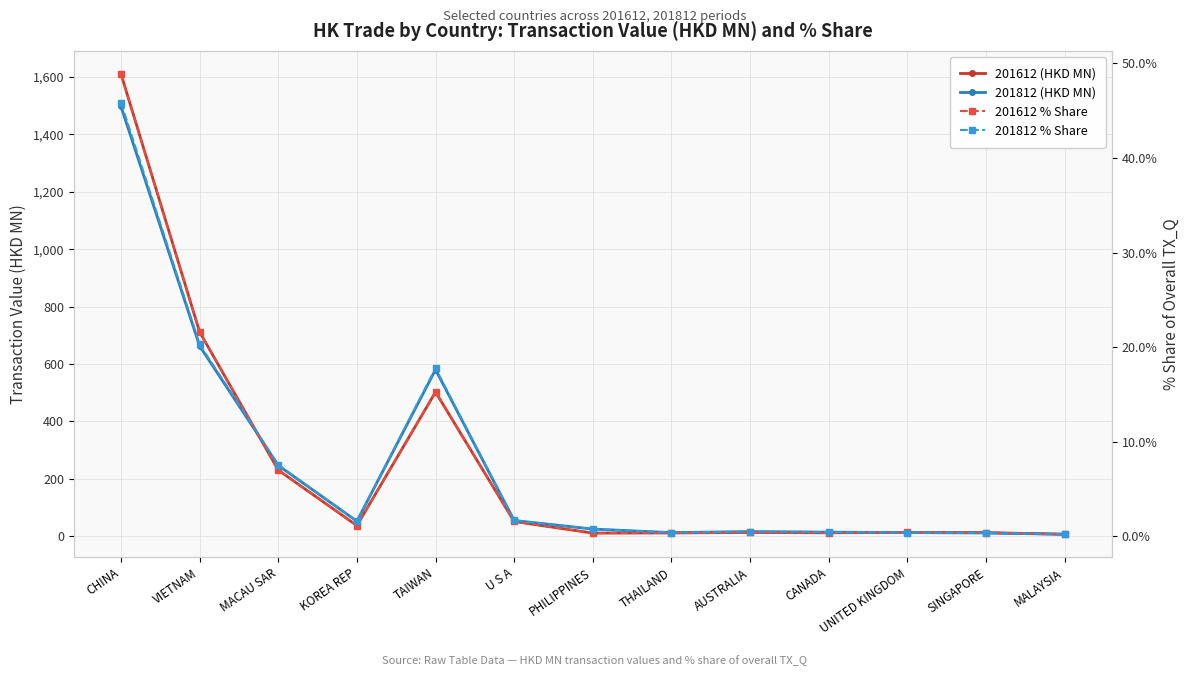

How many values in the 201812 (HKD MN) series are below 25?

6